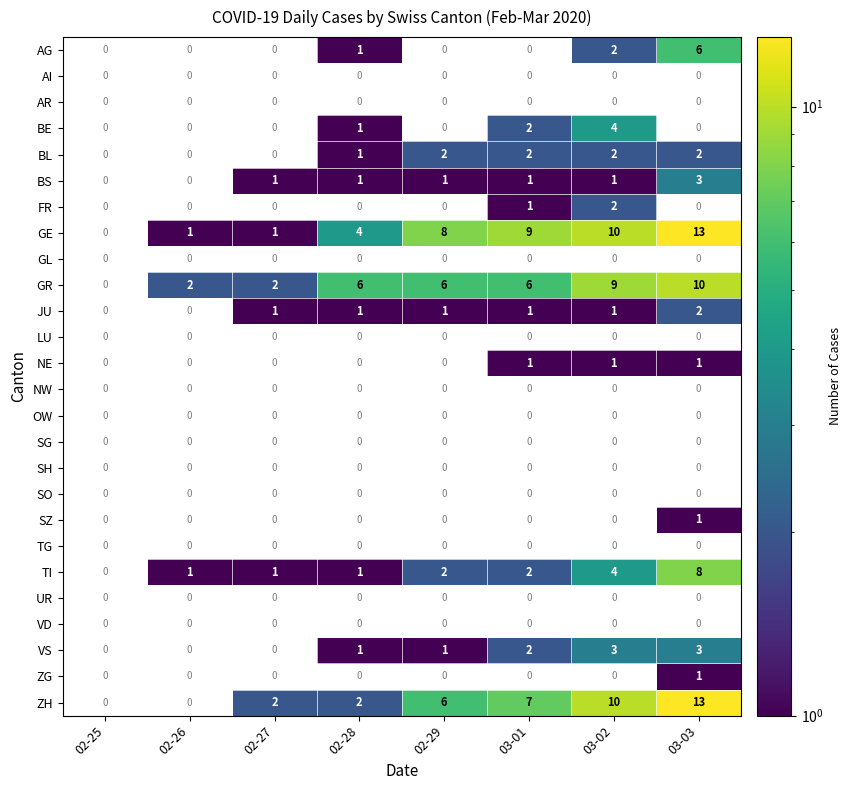

Is it true that BE equals 4 at 03-02?

True